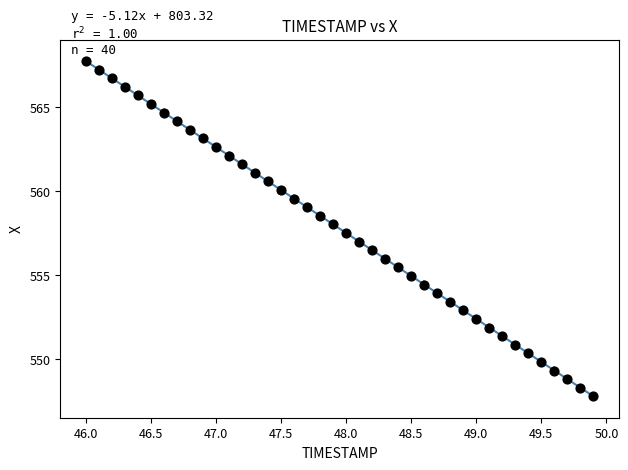

What is the range of Y values (max minus min)?

20.0